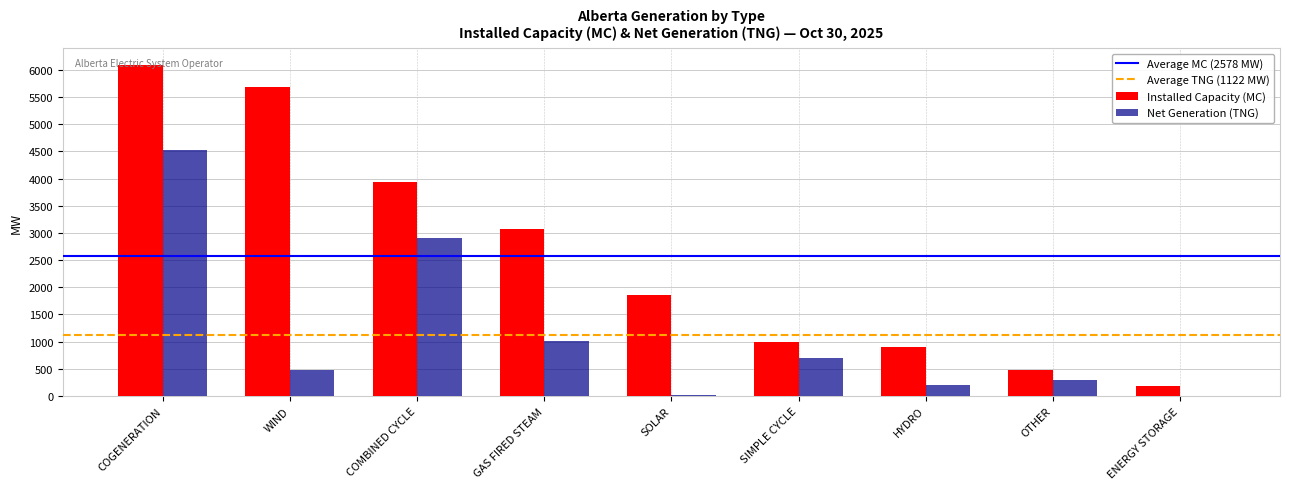

What is the spread (max minus min) of values at GAS FIRED STEAM?

2068